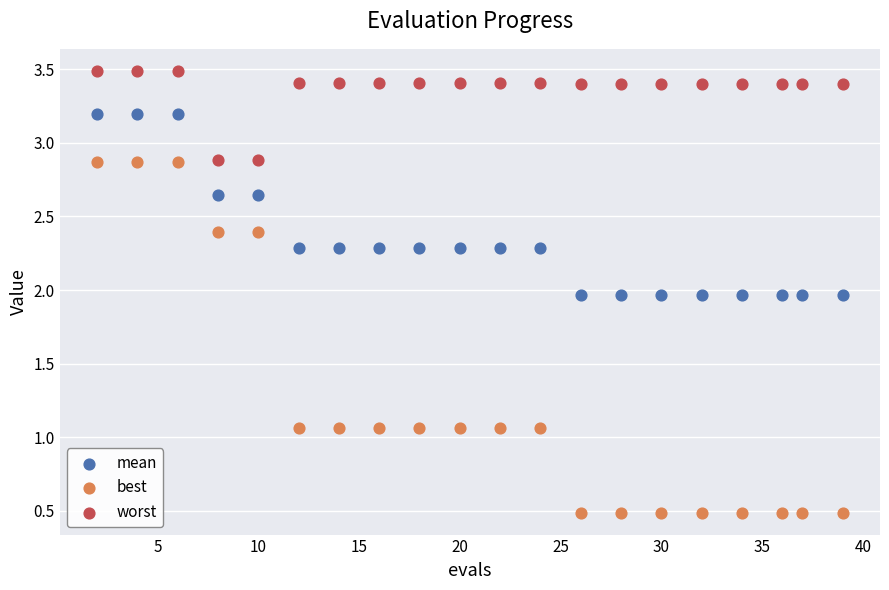

Which series reaches the maximum Y coordinate?

worst